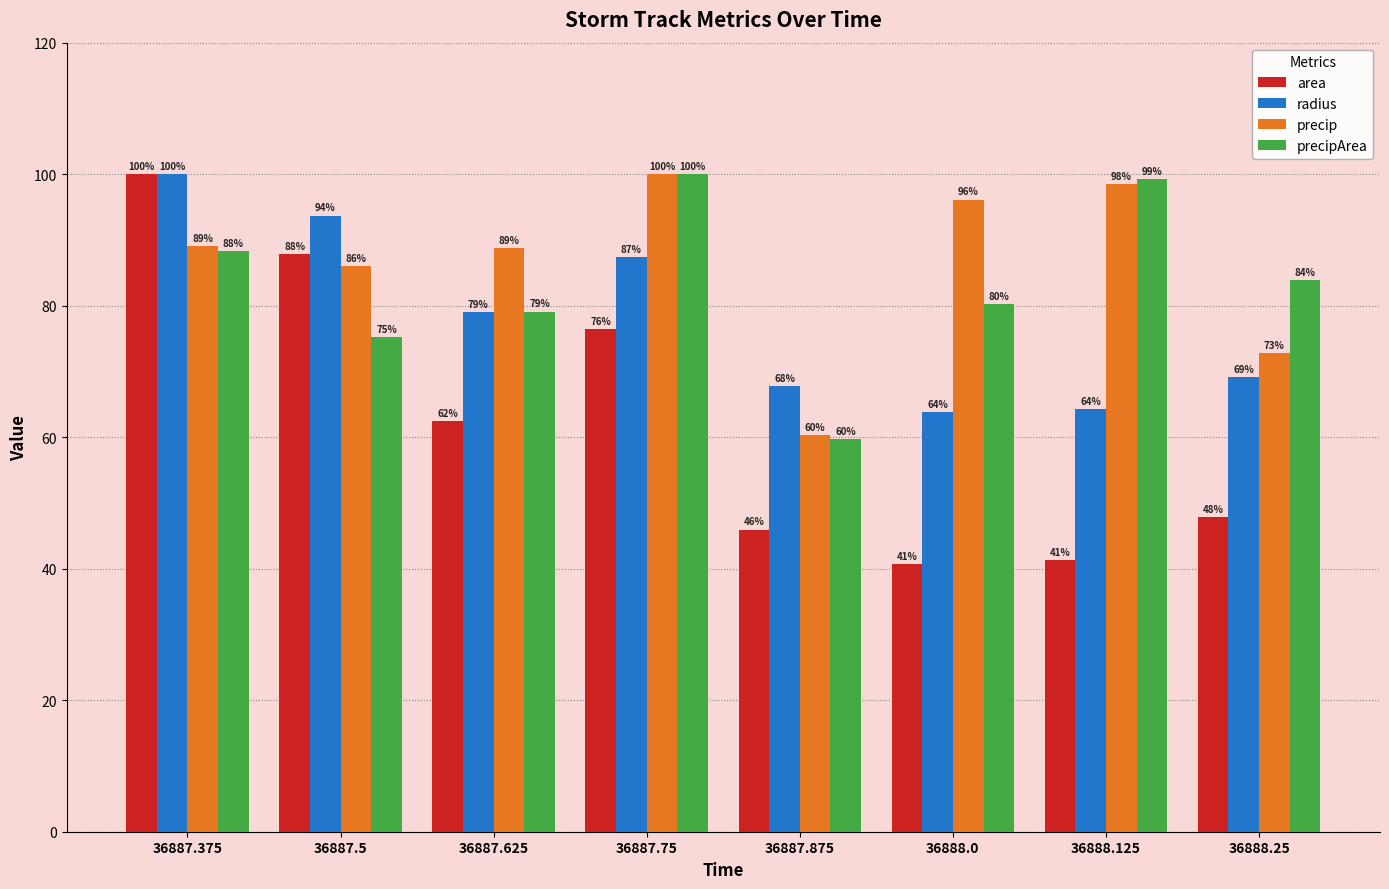

Where does the radius series first go above 79?

36887.375